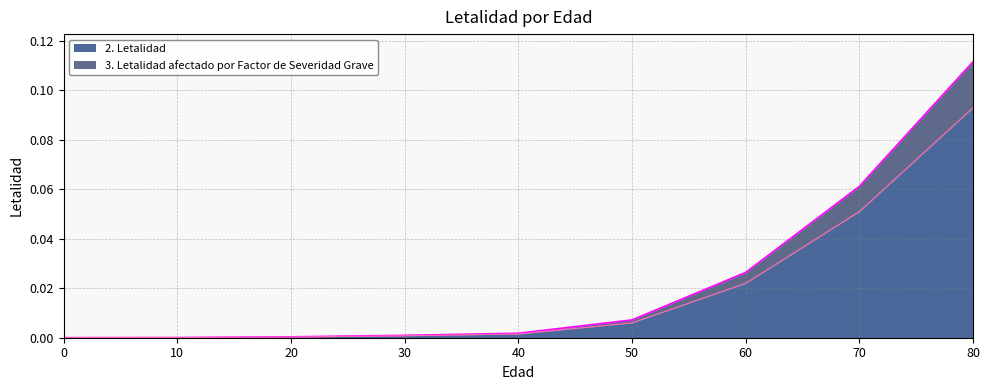

List the series in order of their overall mean, highest first.

2. Letalidad, 3. Letalidad afectado por Factor de Severidad Grave